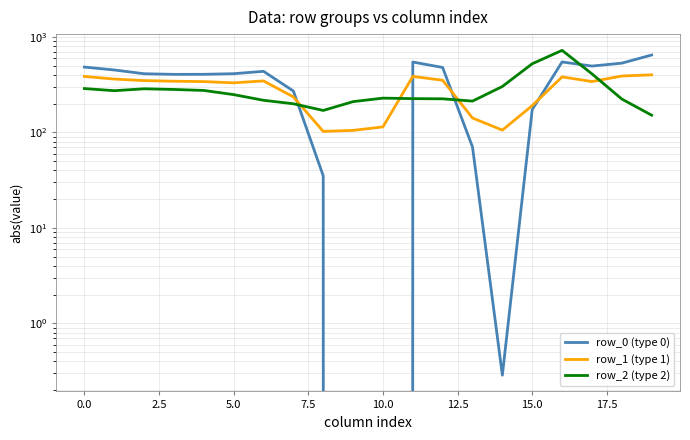

How many data points in row_2 (type 2) are above 248?

10